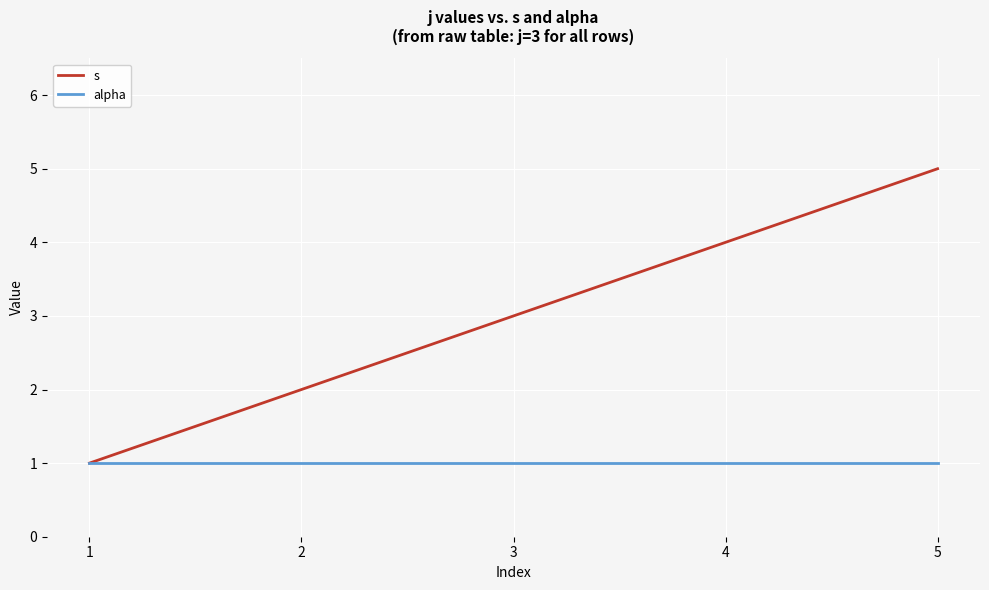

True or false: alpha has a value of 2 at 3.

False